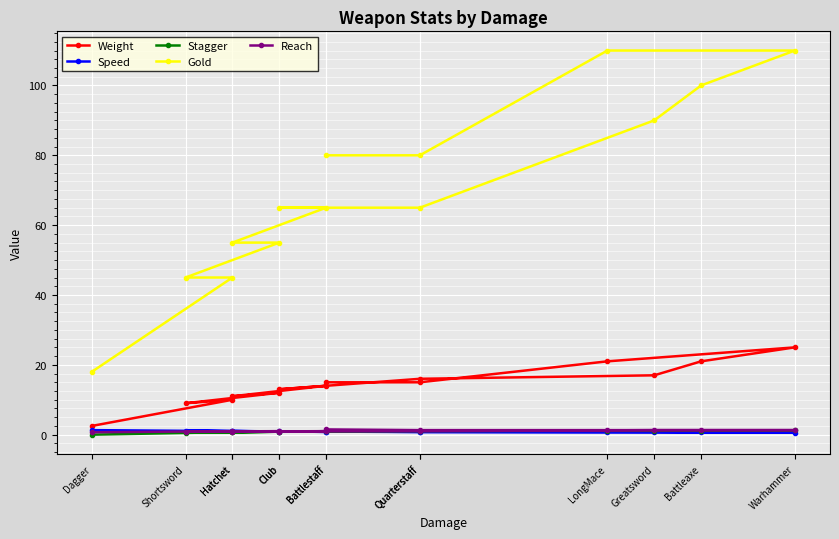

At which category does the chart reach its minimum across all series?

Dagger